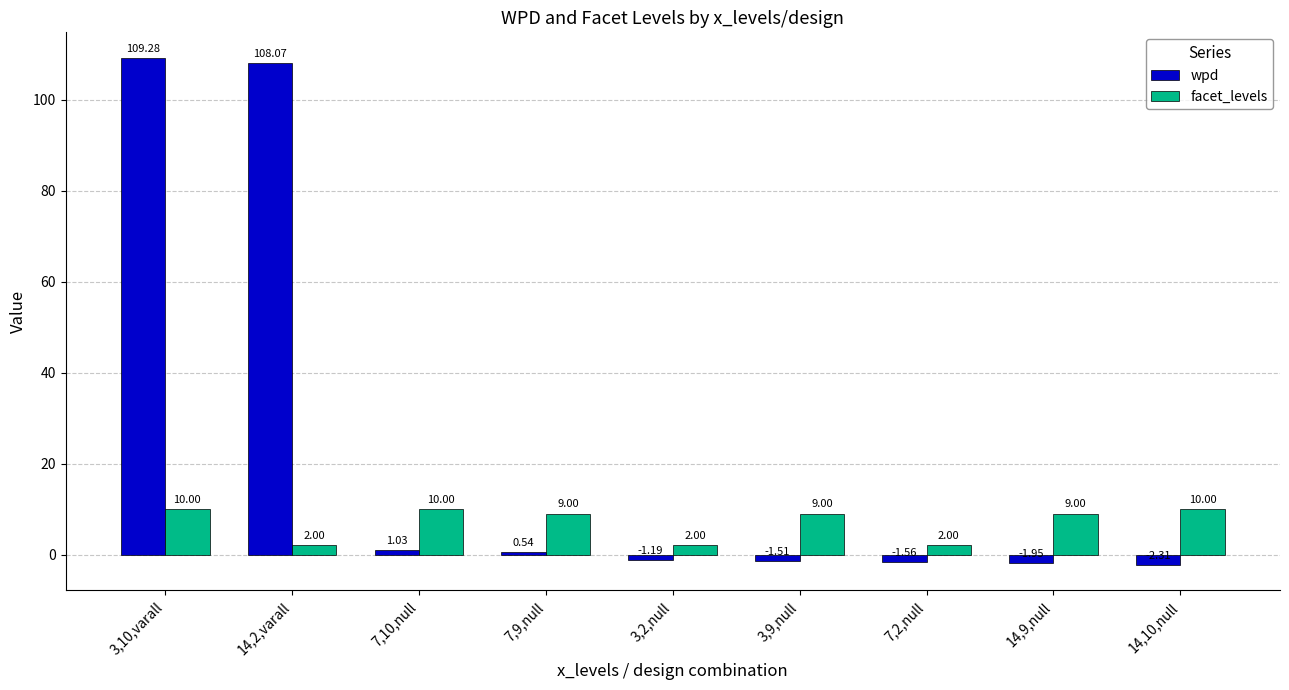

What is the difference between the highest and lowest values at 3,10,varall?

99.3